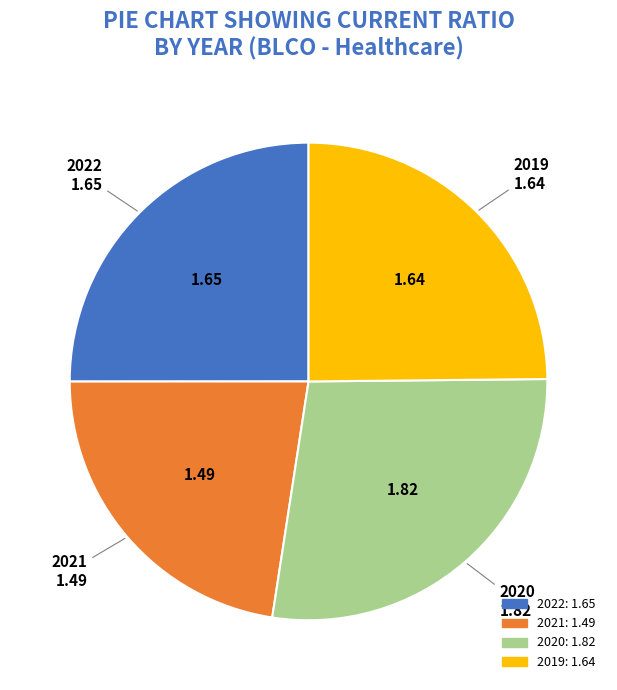

Does any single category account for the majority?

No